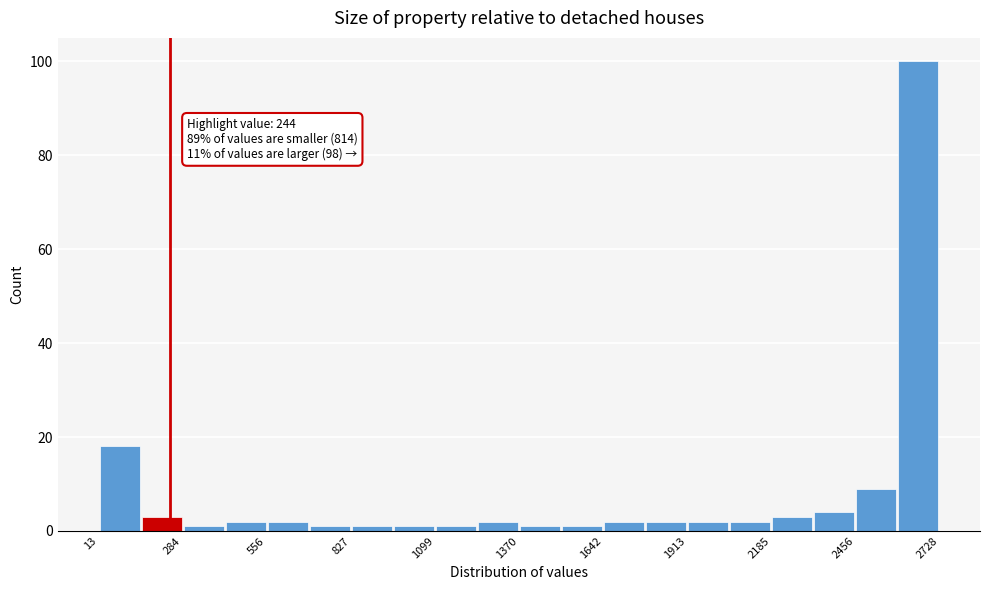

Around what value on the x-axis is the tallest bar? Give the approximate position of its centre, as read against the axis.

2650